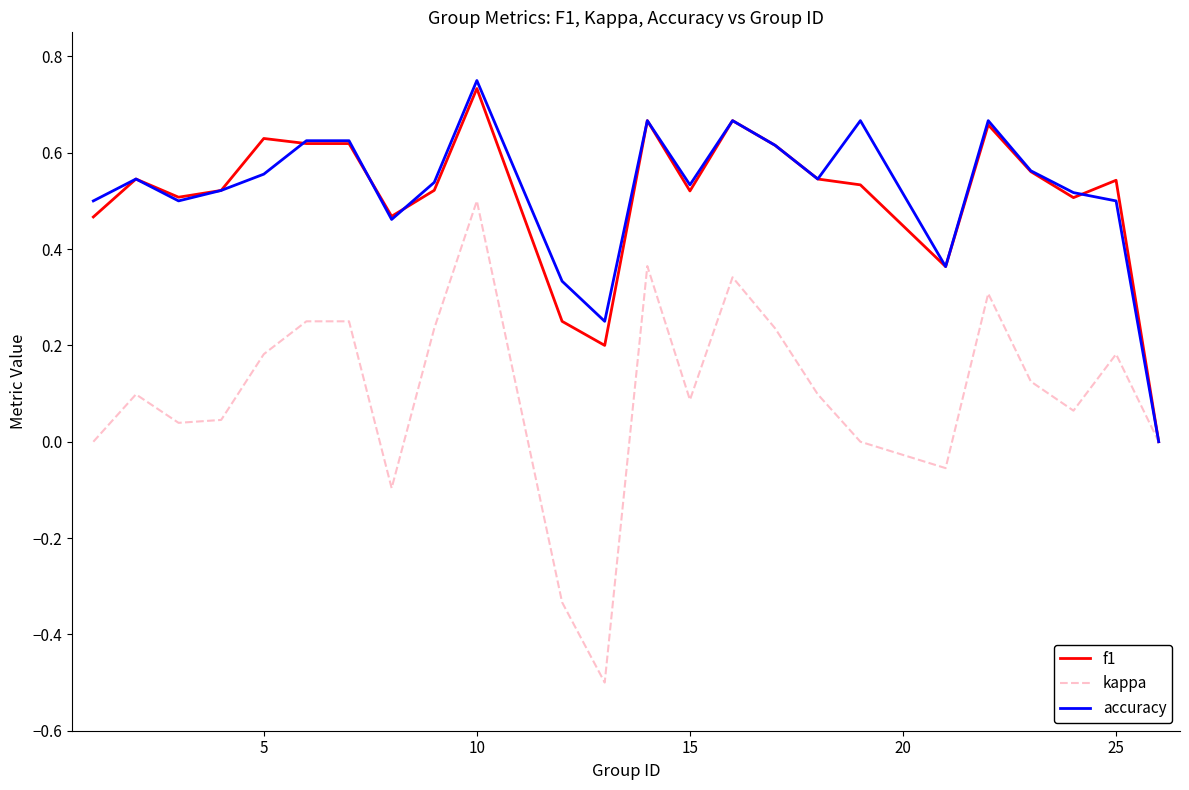

Count the accuracy values in the range 0 to 1.

24